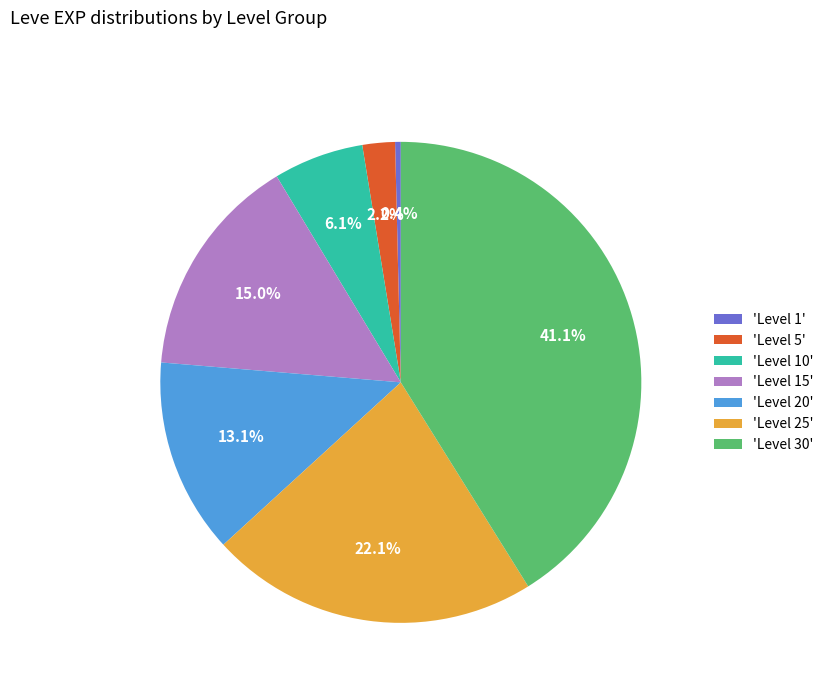

Rank the categories by value from lowest to highest.

'Level 1', 'Level 5', 'Level 10', 'Level 20', 'Level 15', 'Level 25', 'Level 30'